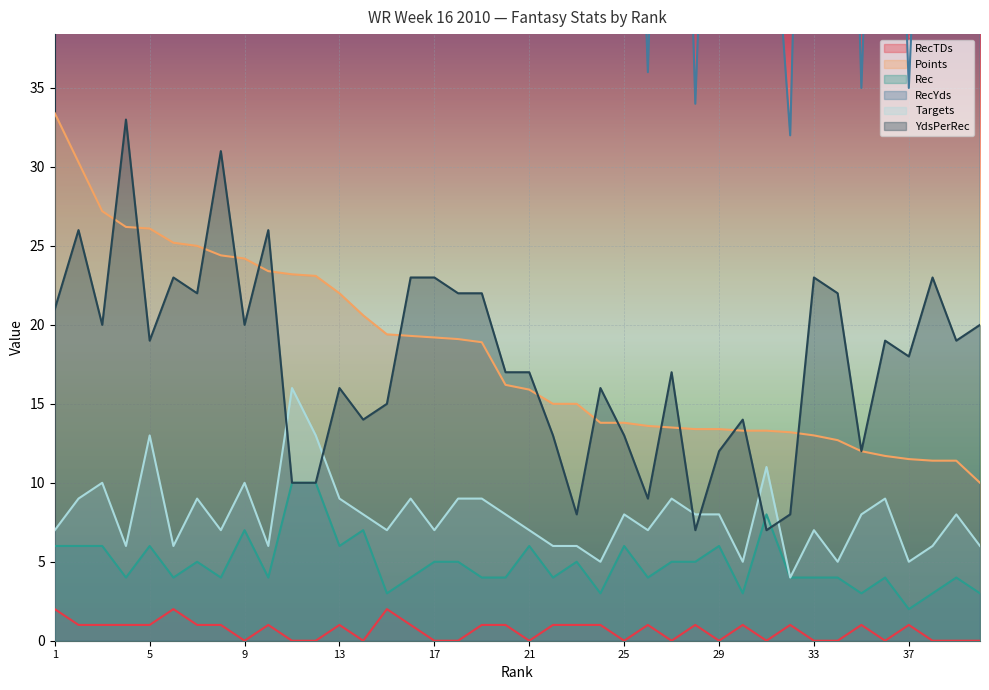

What is the sum of the RecTDs values at 13 and 19?

2.0